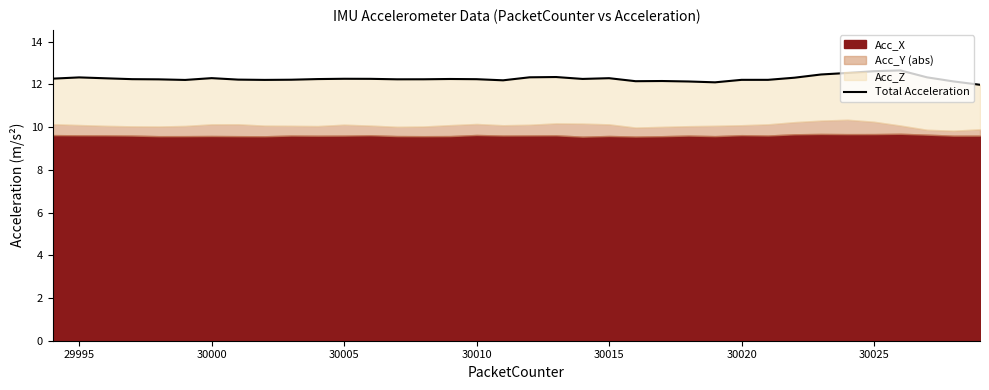

How many points are lower than both their immediate neighbors (excluding endpoints)?

7